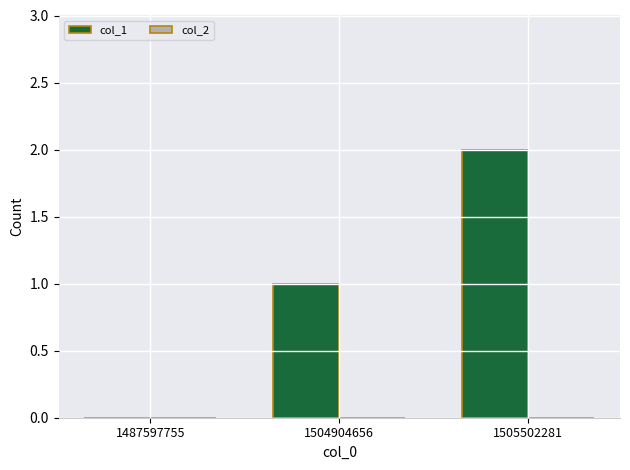

The chart shows a value of 2 at 1504904656. True or false?

False